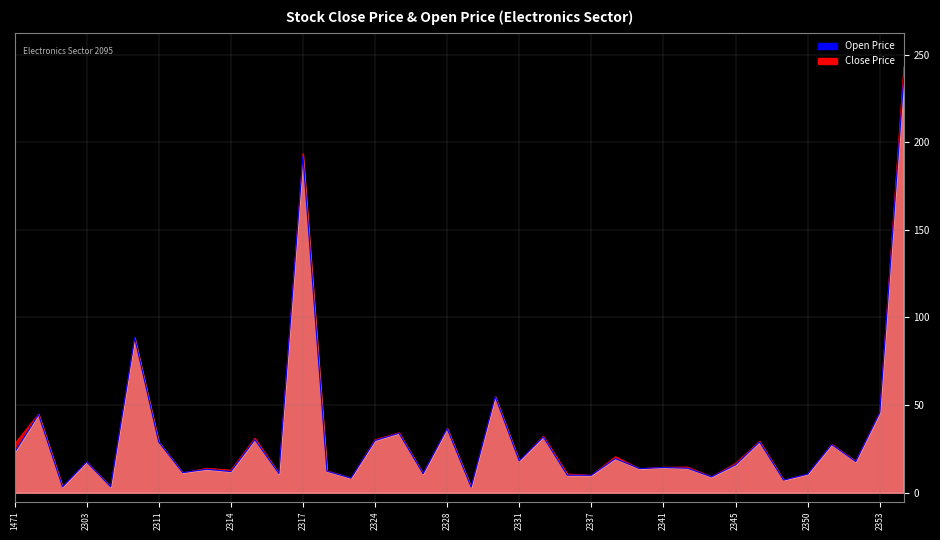

What is the difference between the maximum and second lowest values?

233.1